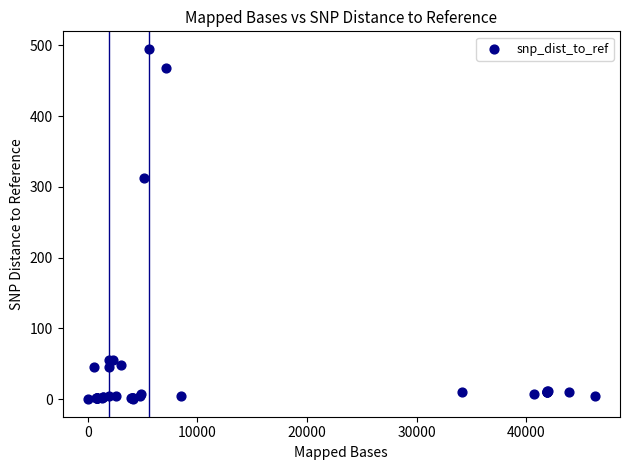

What Y value in the scatter plot is closest to 247?

312